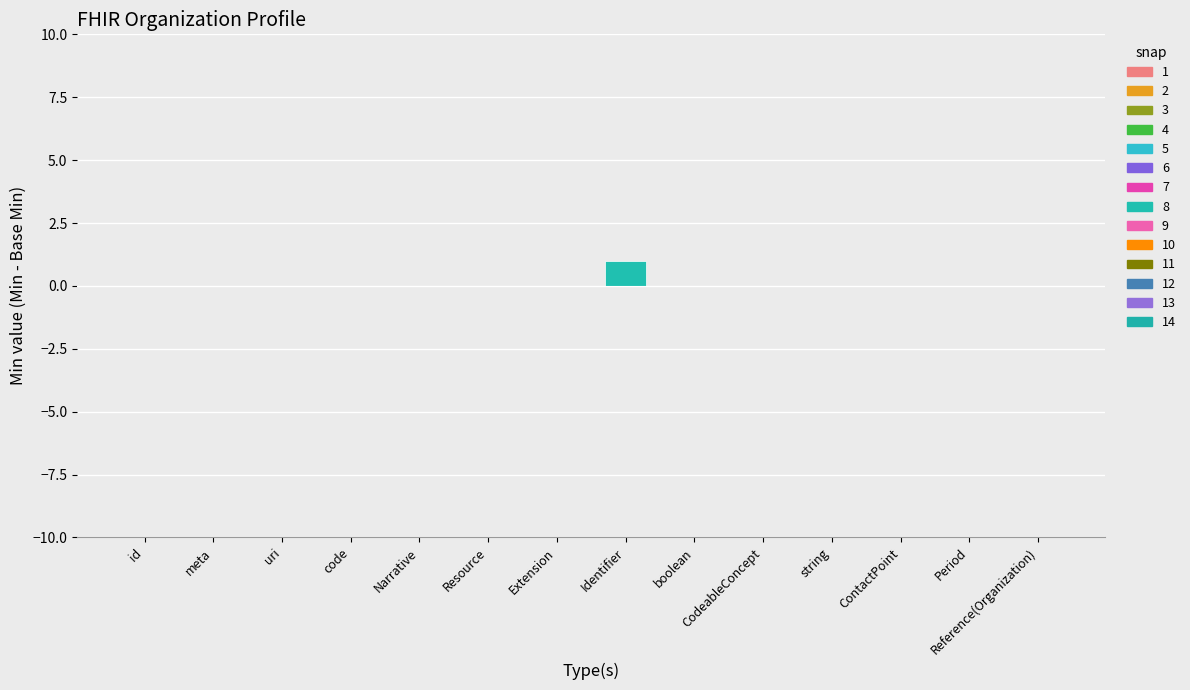

Reading left to right, list all the values displayed in this chart.

Min: id=0	meta=0	uri=0	code=0	Narrative=0	Resource=0	Extension=0	Identifier=1	boolean=0	CodeableConcept=0	string=0	ContactPoint=0	Period=0	Reference(Organization)=0
Base Min: id=0	meta=0	uri=0	code=0	Narrative=0	Resource=0	Extension=0	Identifier=0	boolean=0	CodeableConcept=0	string=0	ContactPoint=0	Period=0	Reference(Organization)=0